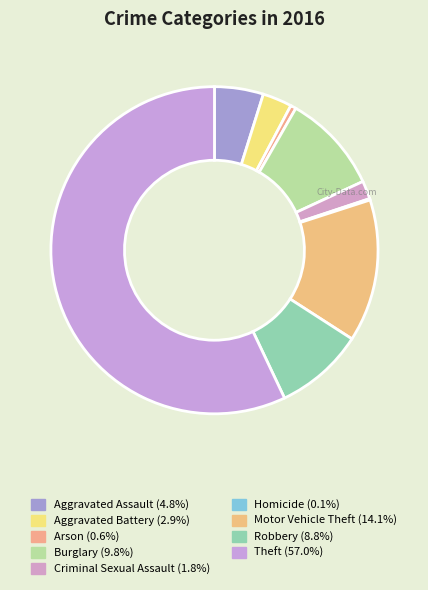

What percentage is the Burglary slice, to the nearest percent?

10%